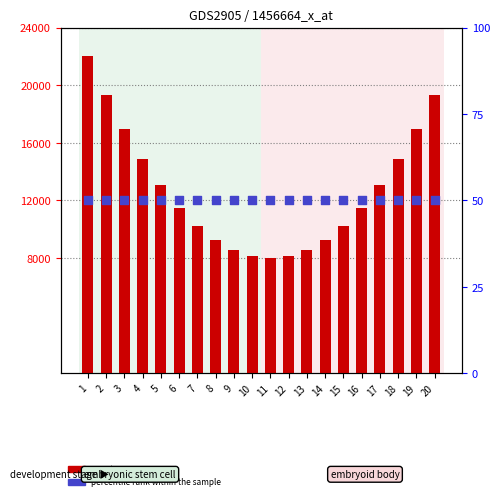

Which series has the largest total across all categories?

count